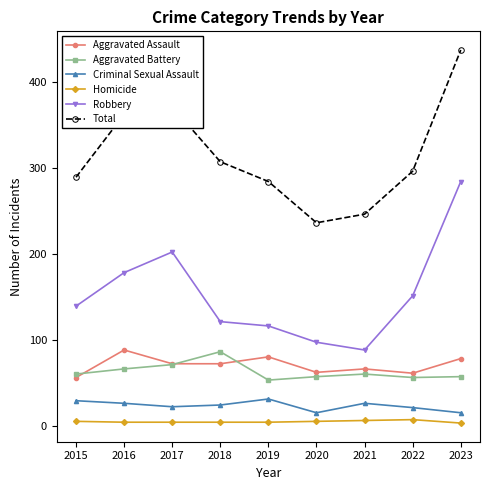

Which category has the highest value across all series?

2023